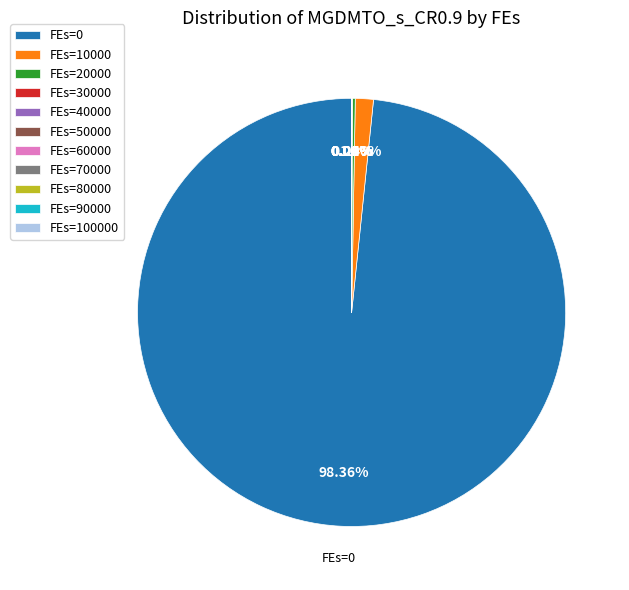

What is the majority slice?

FEs=0